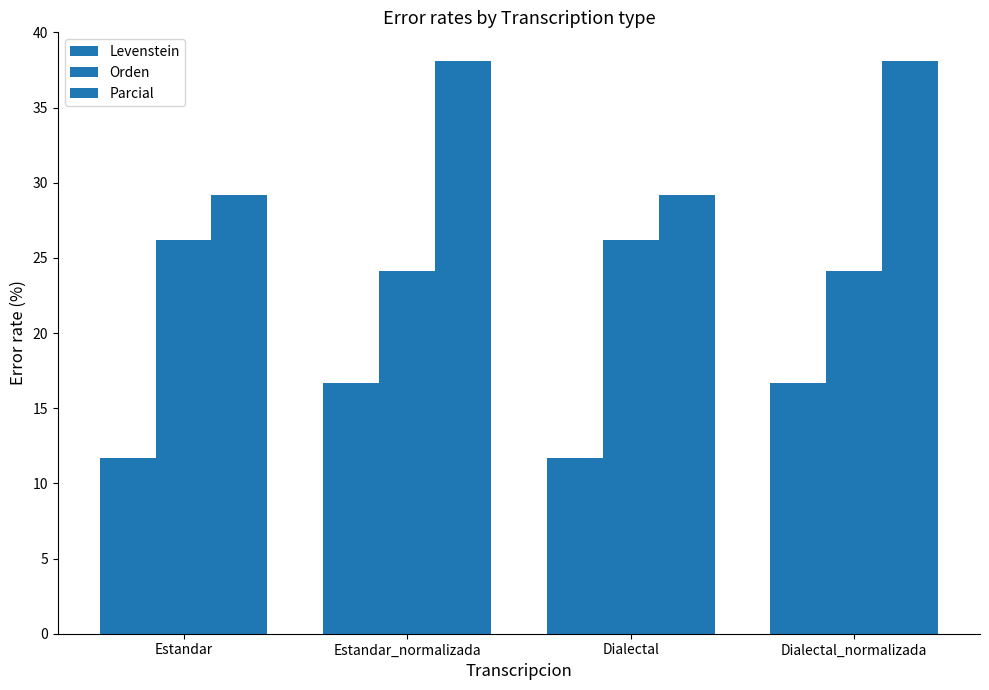

Are the bars horizontal?

No